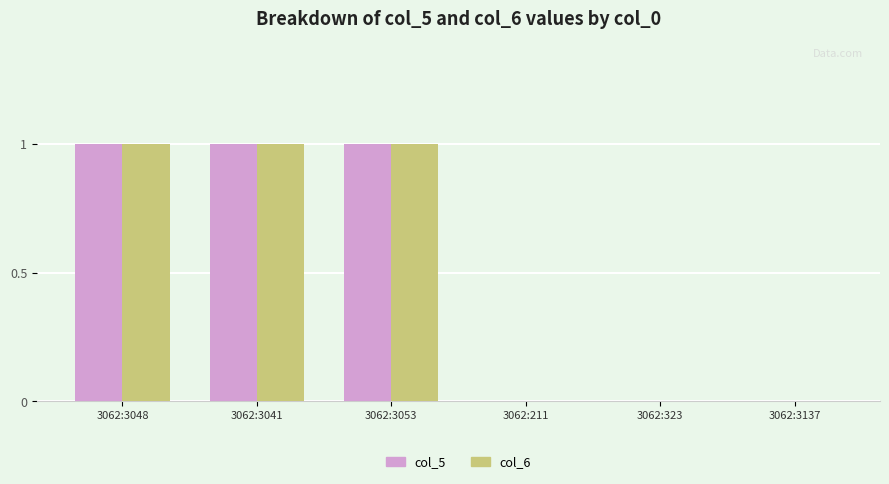

The value of col_5 at 3062:3137 is -1. True or false?

False